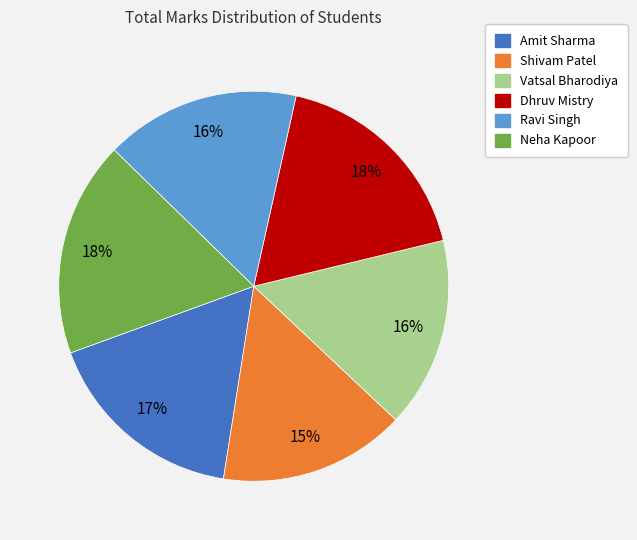

Is it true that Neha Kapoor is 28% of the pie?

False